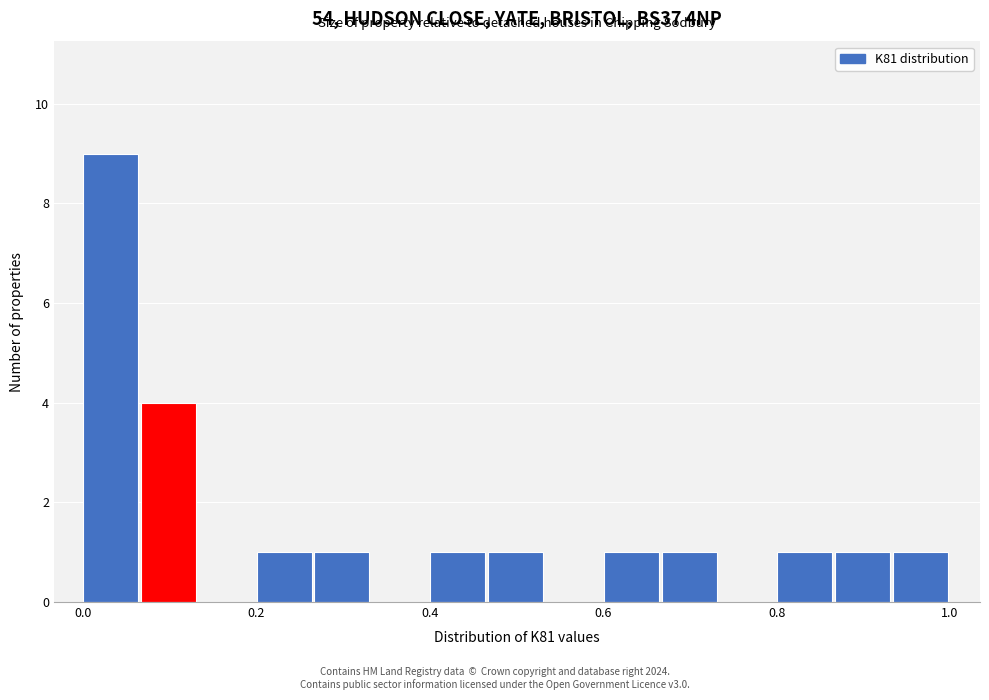

Around what value on the x-axis is the tallest bar? Give the approximate position of its centre, as read against the axis.

0.04